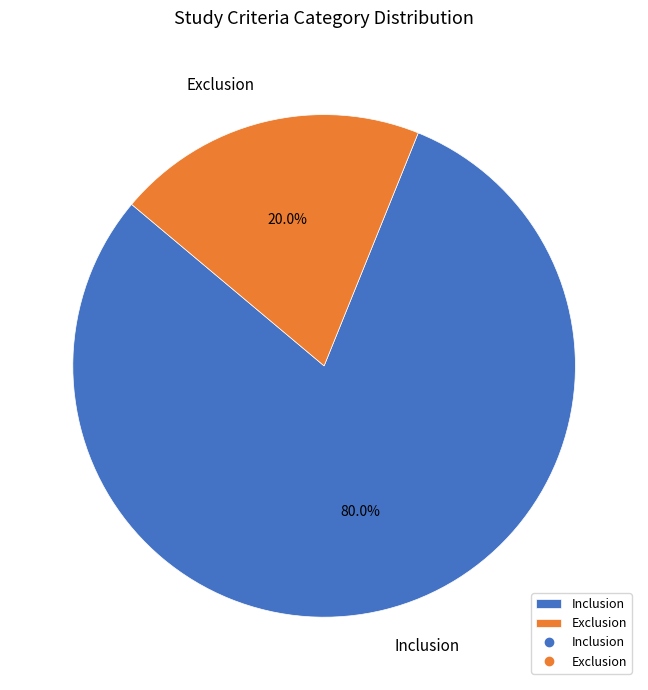

What is the largest slice in the pie chart?

Inclusion